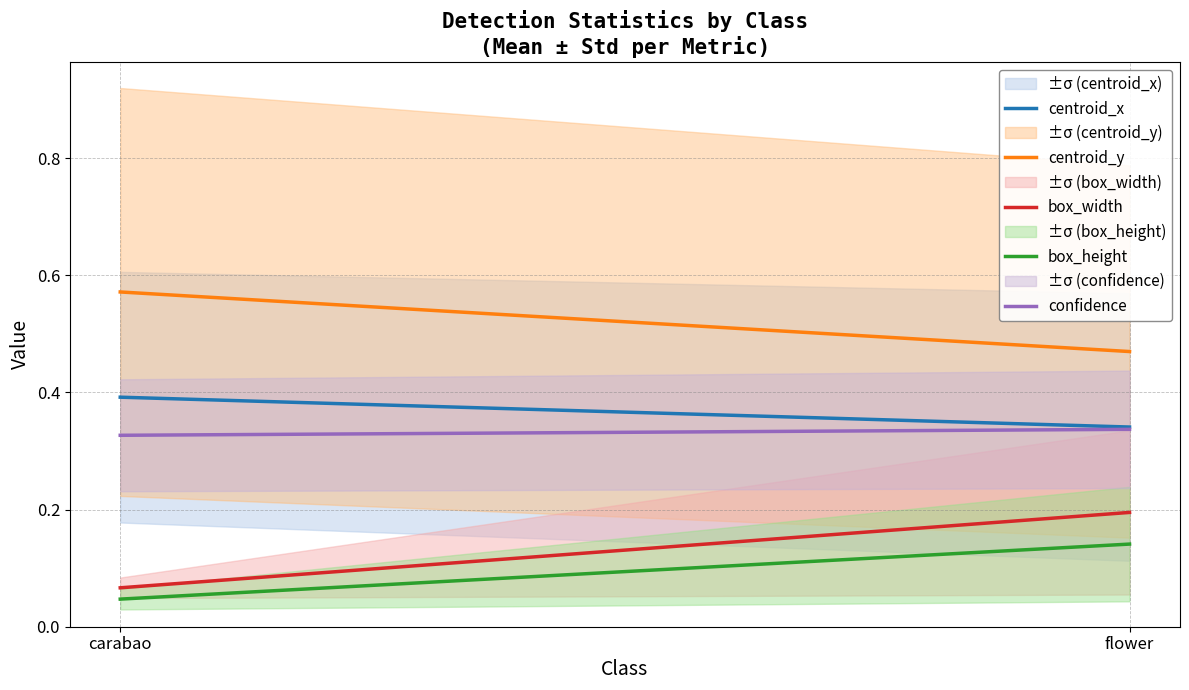

At which category does the chart reach its peak across all series?

carabao